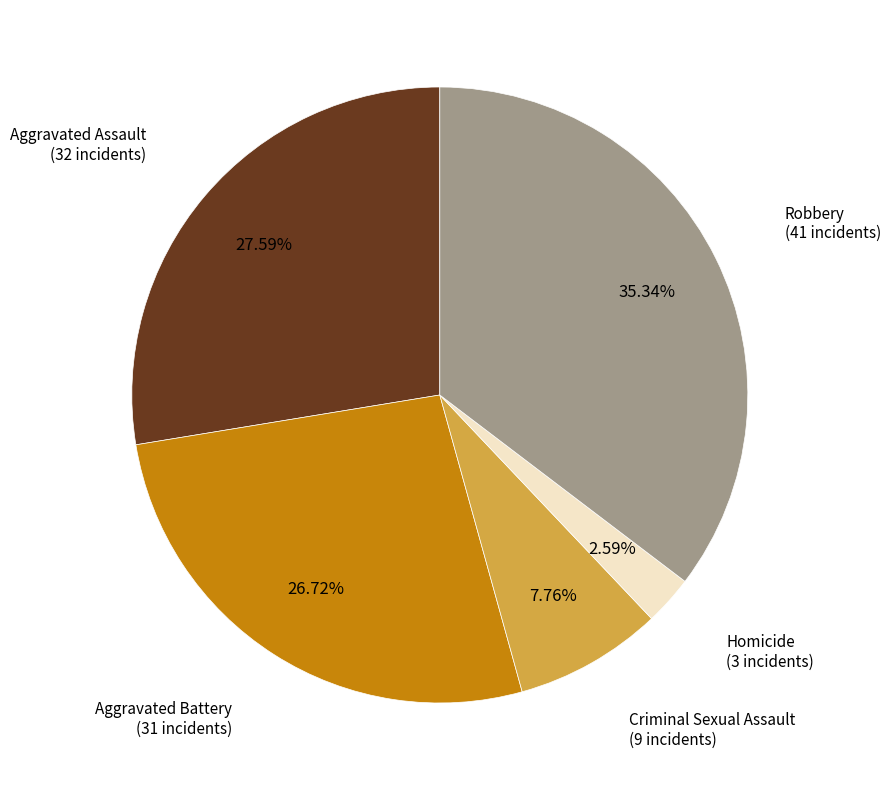

How many segments does this pie chart have?

5